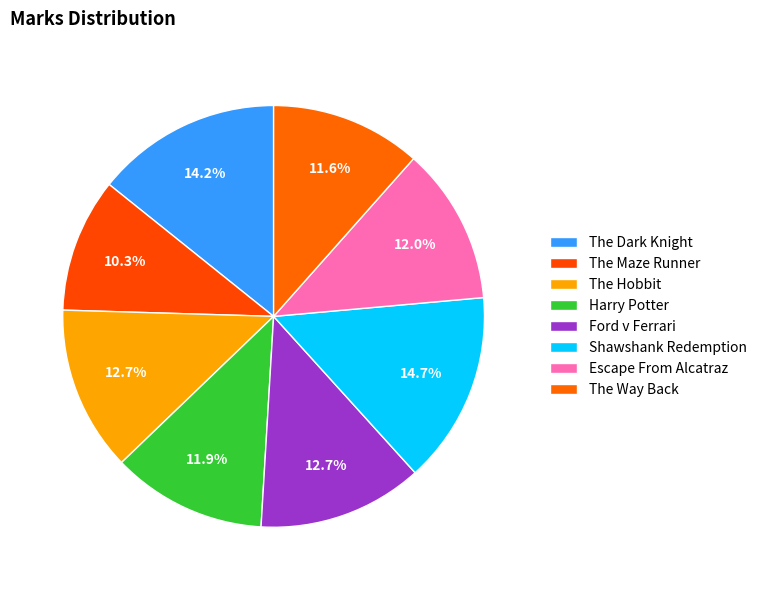

How many segments does this pie chart have?

8